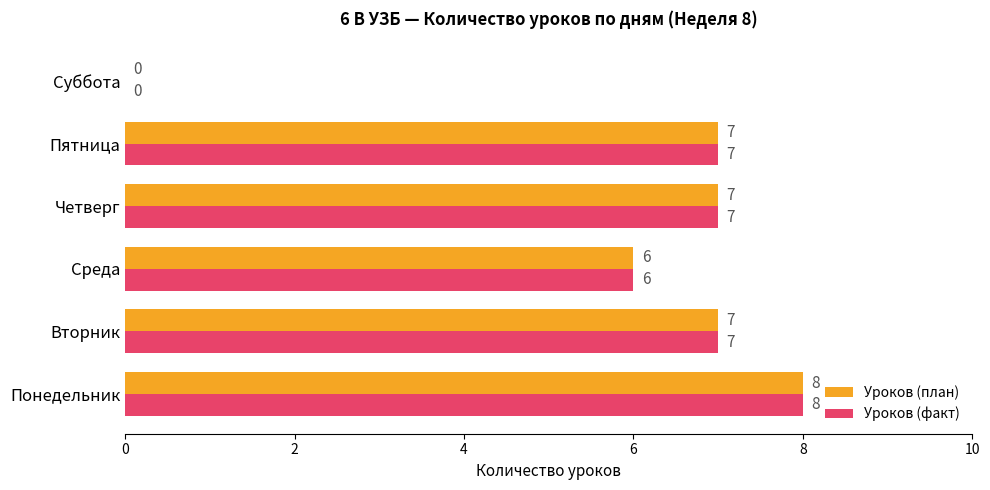

Where is Уроков (план) nearest to the value 4?

Среда